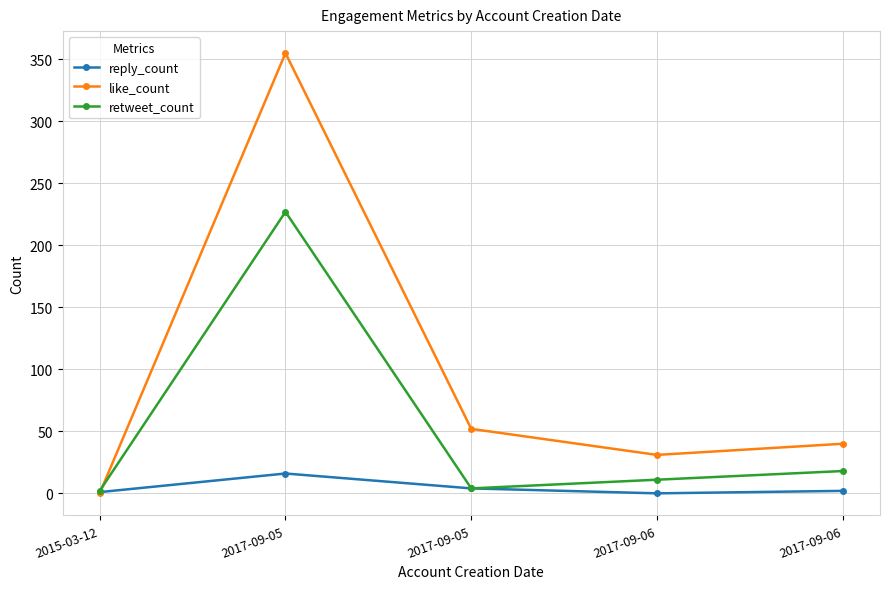

Where is retweet_count nearest to the value 114?

2017-09-06